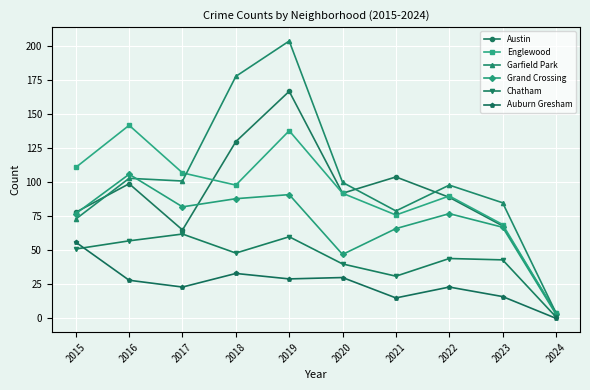

Reading left to right, transcribe all the data shown in this chart.

Austin: 2015=78	2016=99	2017=65	2018=130	2019=167	2020=92	2021=104	2022=89	2023=68	2024=4
Englewood: 2015=111	2016=142	2017=107	2018=98	2019=138	2020=92	2021=76	2022=90	2023=69	2024=4
Garfield Park: 2015=73	2016=103	2017=101	2018=178	2019=204	2020=100	2021=79	2022=98	2023=85	2024=4
Grand Crossing: 2015=77	2016=106	2017=82	2018=88	2019=91	2020=47	2021=66	2022=77	2023=67	2024=3
Chatham: 2015=51	2016=57	2017=62	2018=48	2019=60	2020=40	2021=31	2022=44	2023=43	2024=1
Auburn Gresham: 2015=56	2016=28	2017=23	2018=33	2019=29	2020=30	2021=15	2022=23	2023=16	2024=0